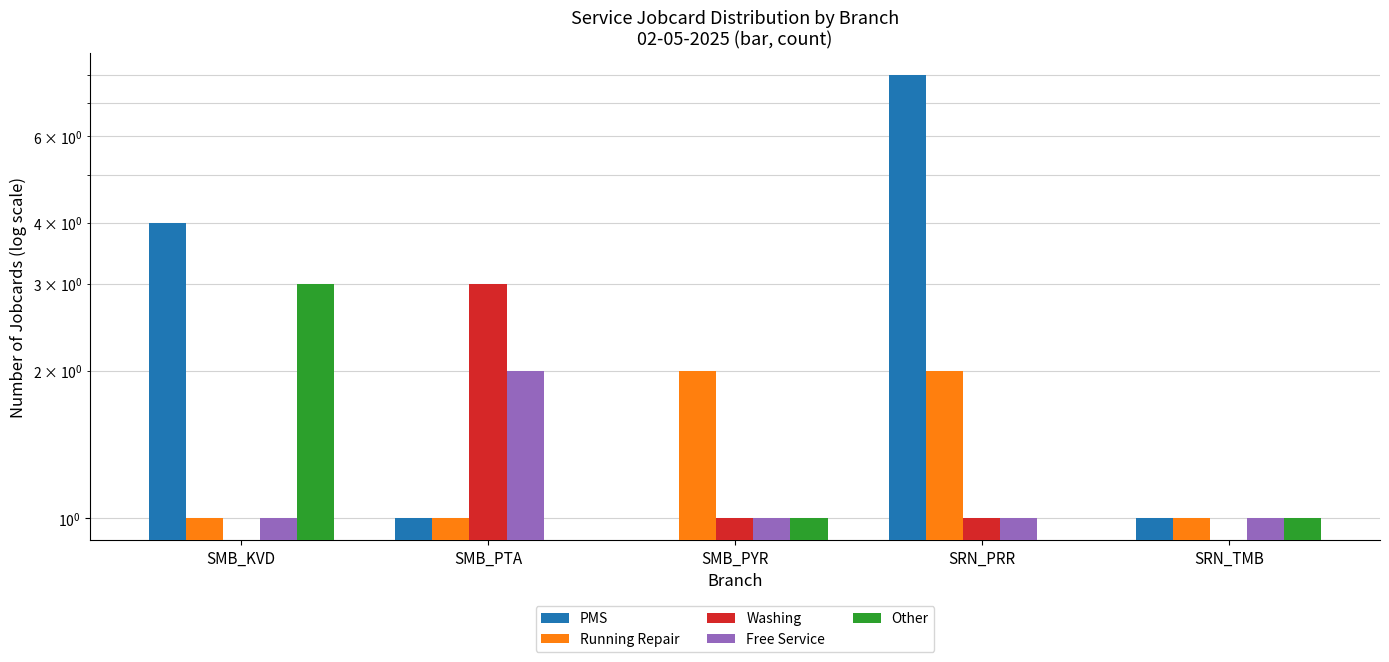

How many groups of bars are there?

5